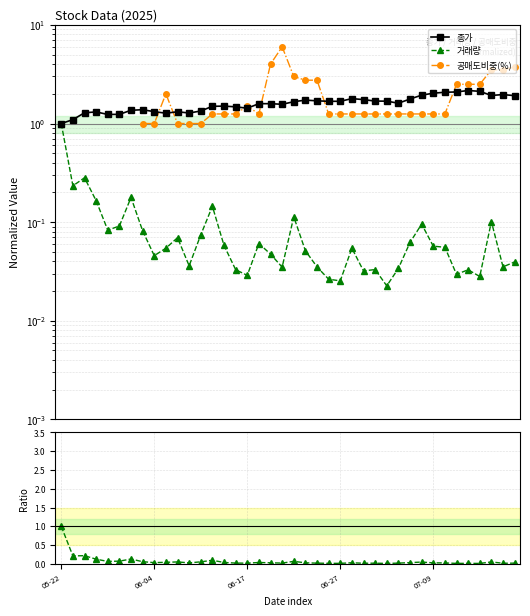

What position from the right is 36?

4